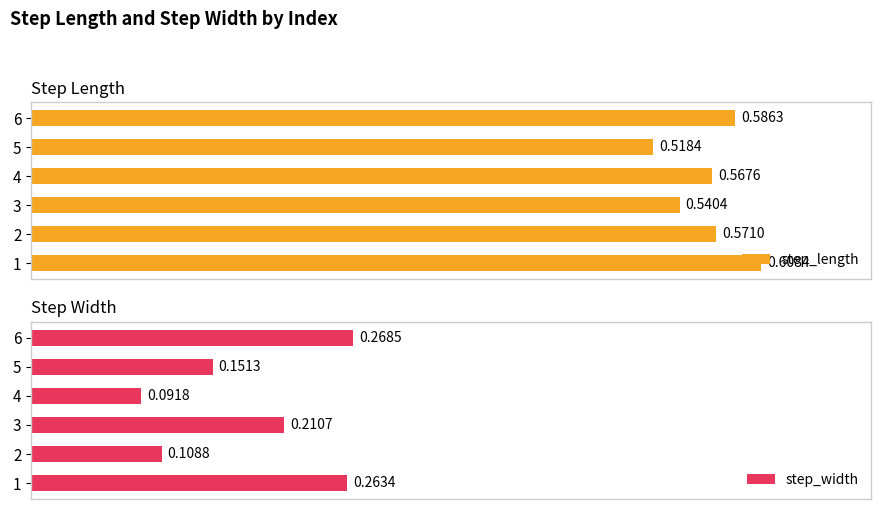

At how many categories does at least one series exceed 0?

6